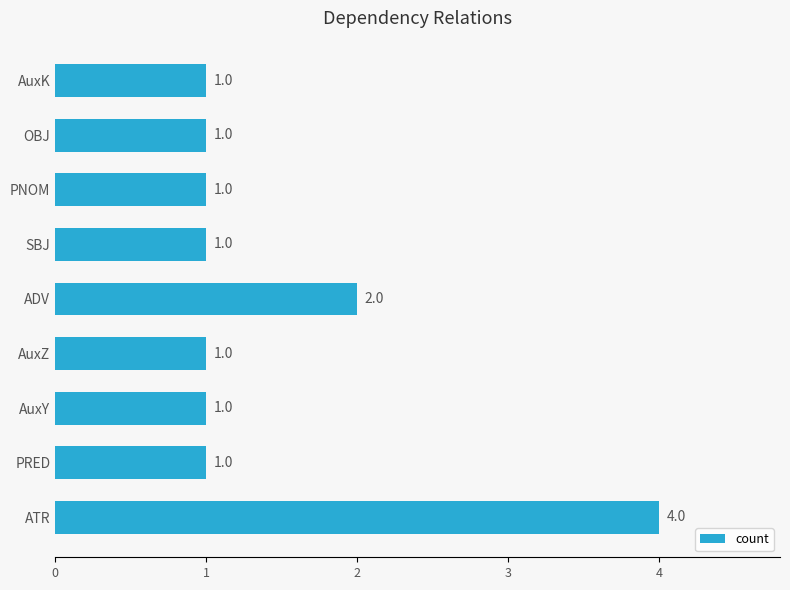

What is the minimum value shown in the chart?

1